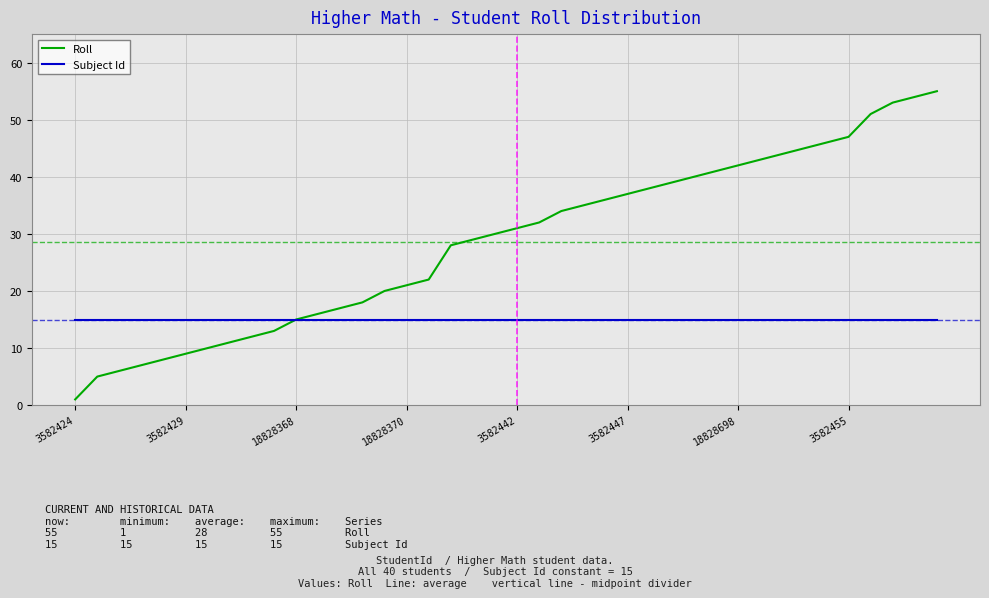

Which series has the largest total across all categories?

Roll